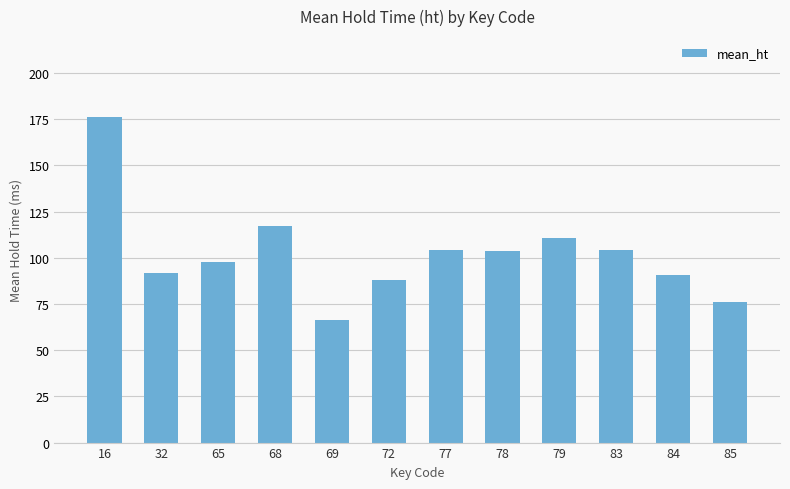

What is the maximum value shown in the chart?

176.0